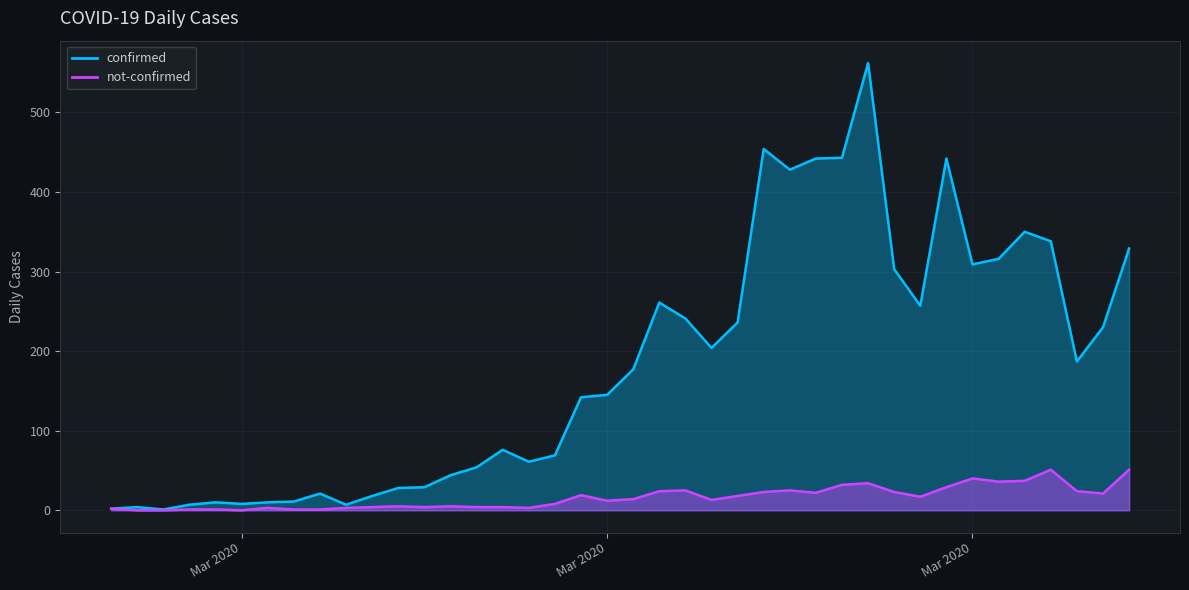

Which series has the largest total across all categories?

confirmed